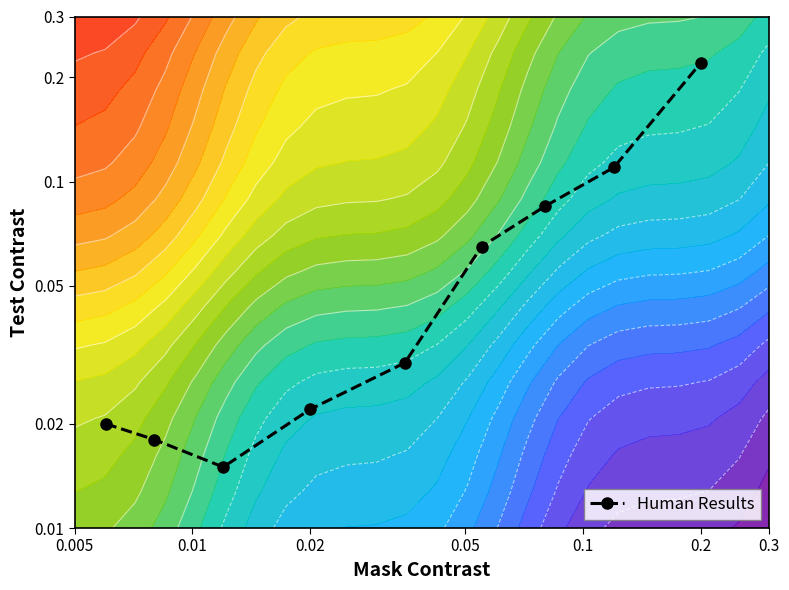

How many values exceed -1?

2